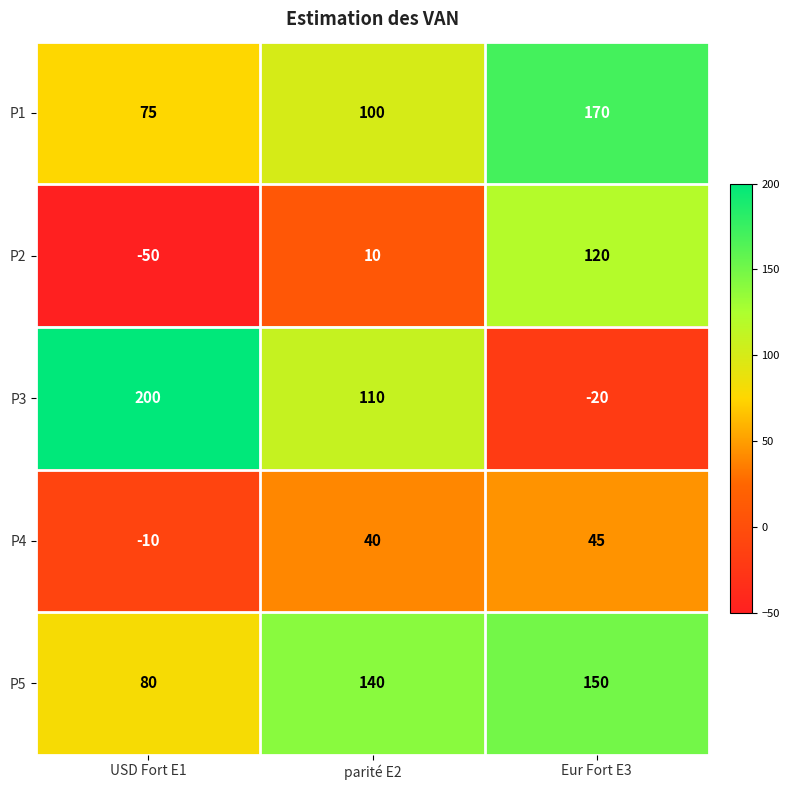

How many data points does each series have?

3